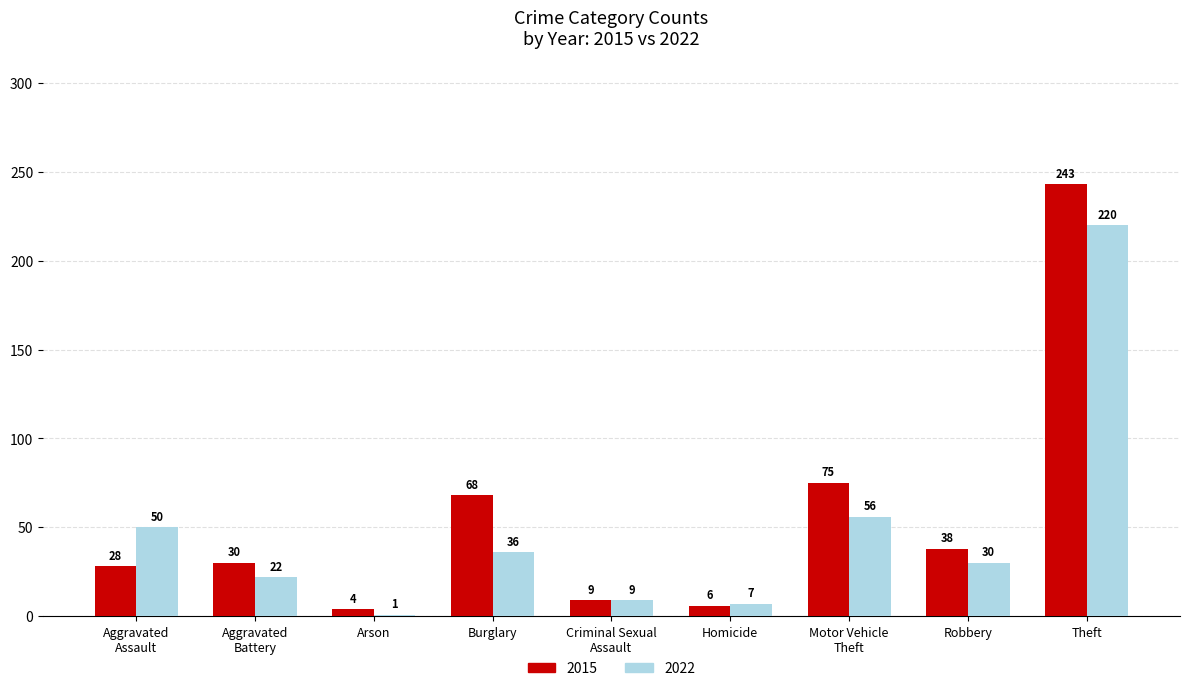

List the series in order of their peak value, highest first.

2015, 2022